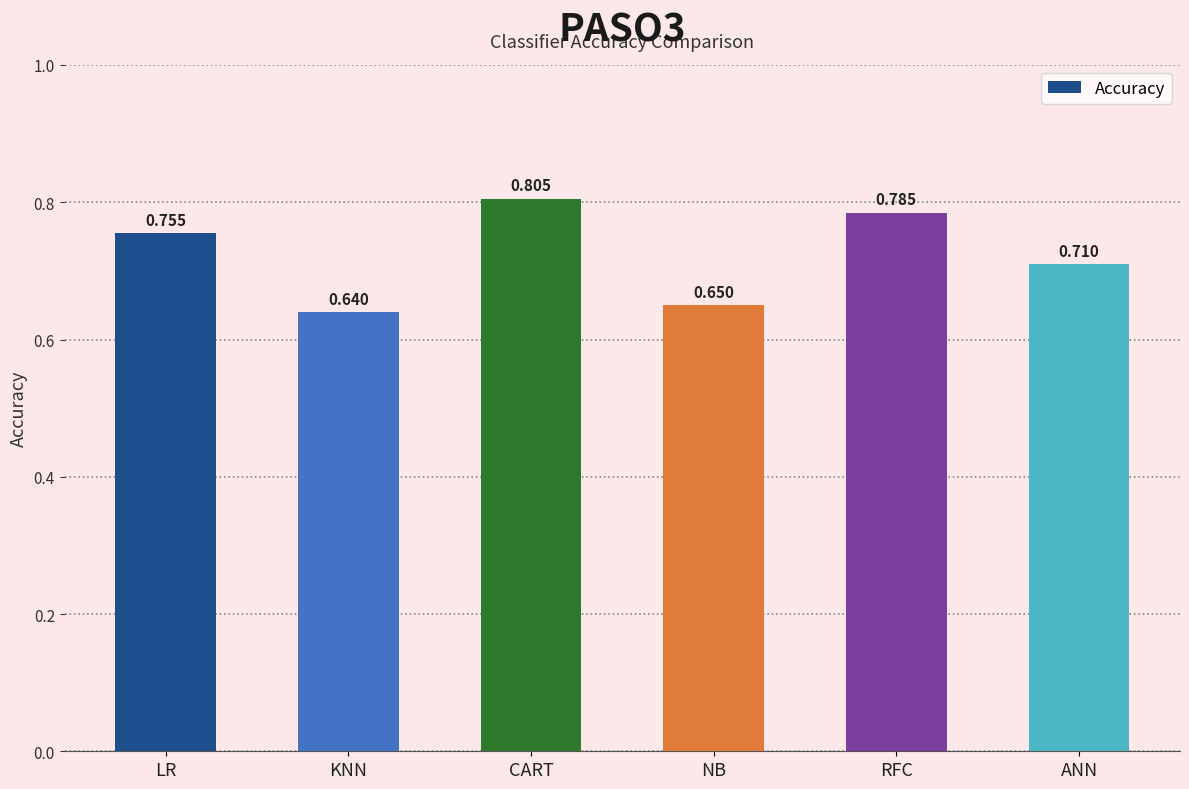

Rank the categories by value from lowest to highest.

KNN, NB, ANN, LR, RFC, CART